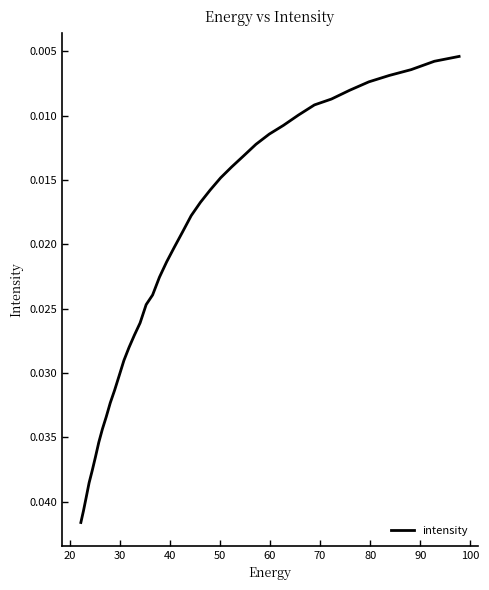

How many lines are shown in the chart?

1